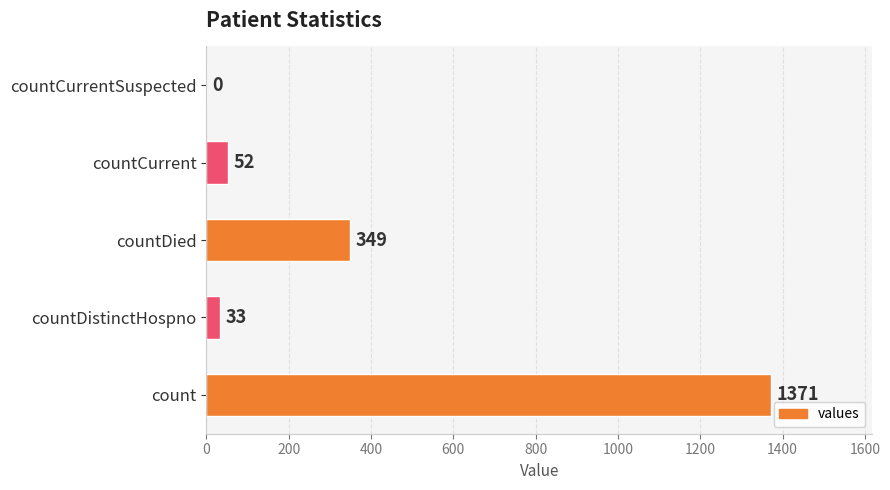

Is it true that the value at countDied is 509?

False